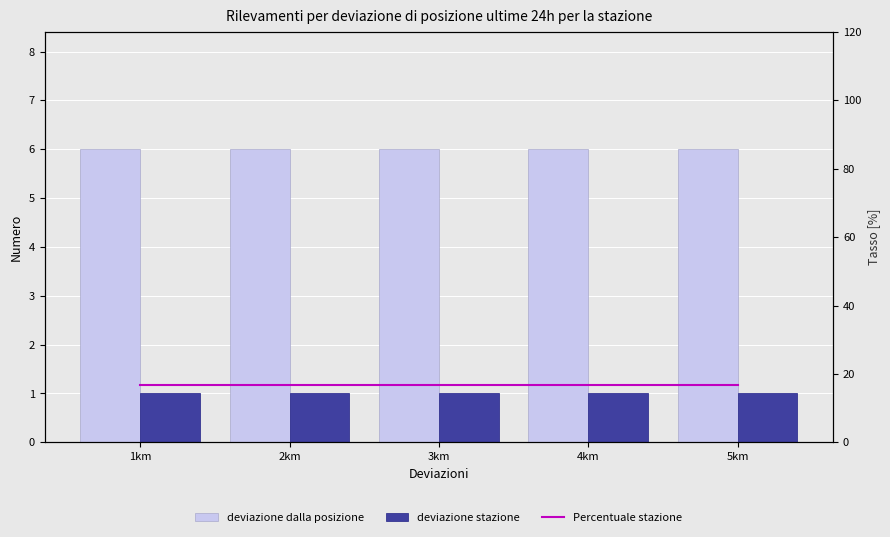

Are the bars grouped side by side (vs. stacked)?

Yes